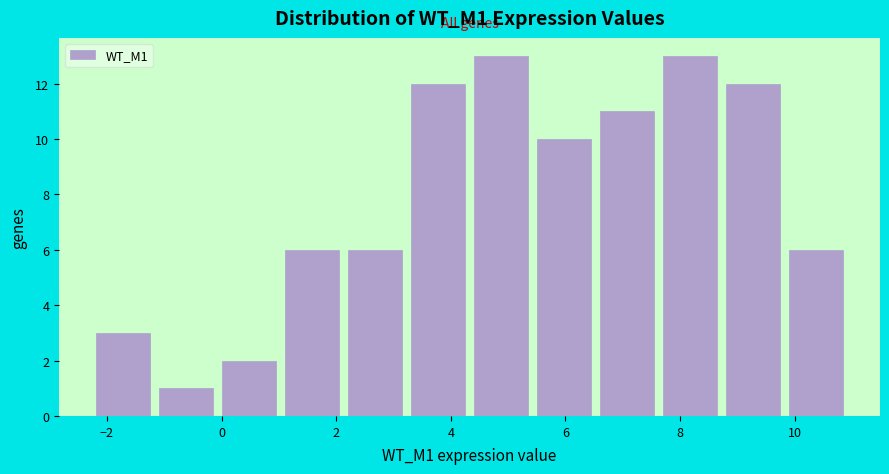

Reading left to right, transcribe this chart: for each bar, give the range it covers on the x-axis and its height. Neither the bar edges nor the heights are printed on the chart, so give them approximately, as read against the axes.

-2.2 to -1.2: 3
-1.2 to 0.0: 1
0.0 to 1.0: 2
1.0 to 2.2: 6
2.2 to 3.2: 6
3.2 to 4.4: 12
4.4 to 5.4: 13
5.4 to 6.6: 10
6.6 to 7.6: 11
7.6 to 8.8: 13
8.8 to 9.8: 12
9.8 to 11.0: 6